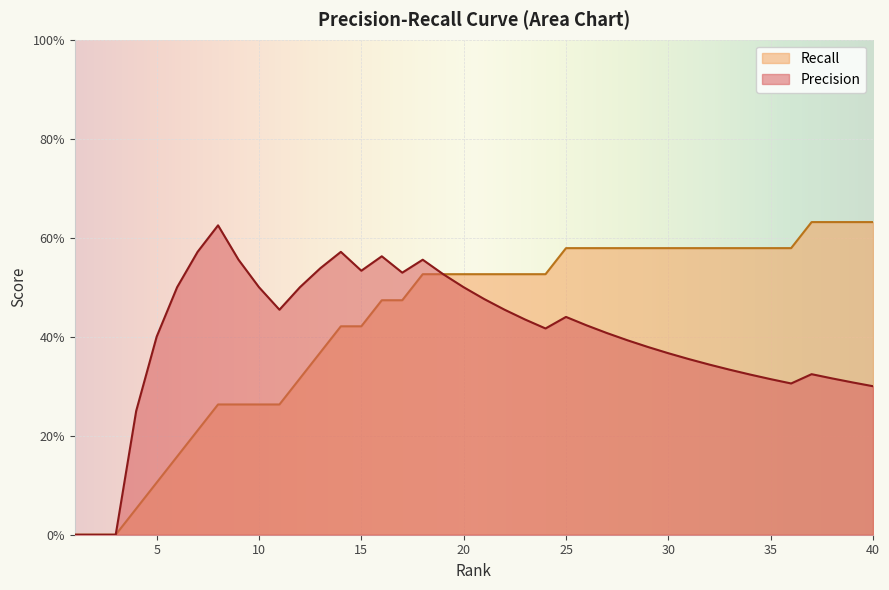

Reading right to left, extract all data points from this chart.

Precision: 0.3	0.3	0.3	0.3	0.3	0.3	0.3	0.3	0.3	0.4	0.4	0.4	0.4	0.4	0.4	0.4	0.4	0.4	0.5	0.5	0.5	0.5	0.6	0.5	0.6	0.5	0.6	0.5	0.5	0.5	0.5	0.6	0.6	0.6	0.5	0.4	0.2	0.0	0.0	0.0
Recall: 0.6	0.6	0.6	0.6	0.6	0.6	0.6	0.6	0.6	0.6	0.6	0.6	0.6	0.6	0.6	0.6	0.5	0.5	0.5	0.5	0.5	0.5	0.5	0.5	0.5	0.4	0.4	0.4	0.3	0.3	0.3	0.3	0.3	0.2	0.2	0.1	0.1	0.0	0.0	0.0